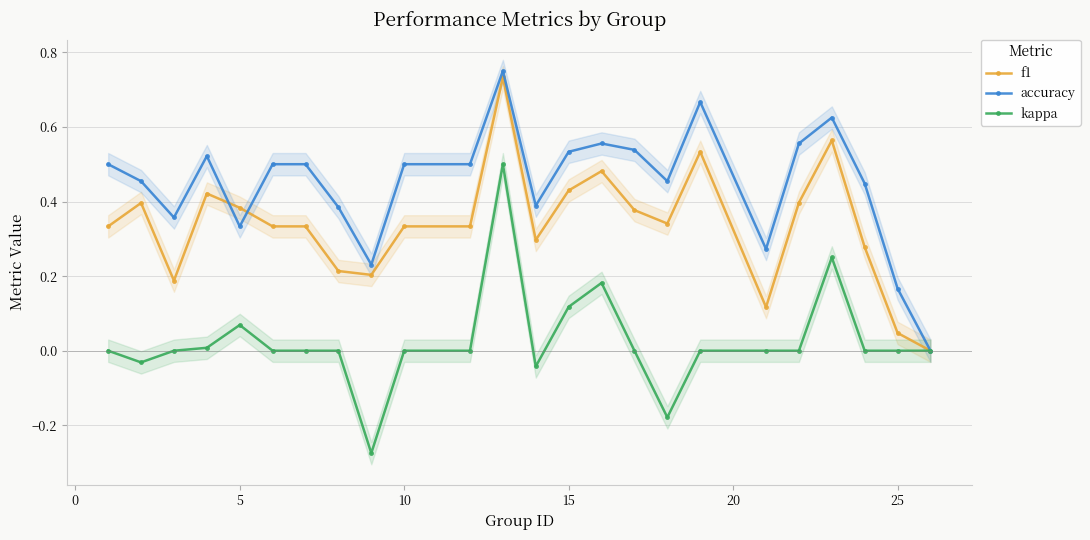

True or false: kappa has more than 1 points higher than both neighbors.

True